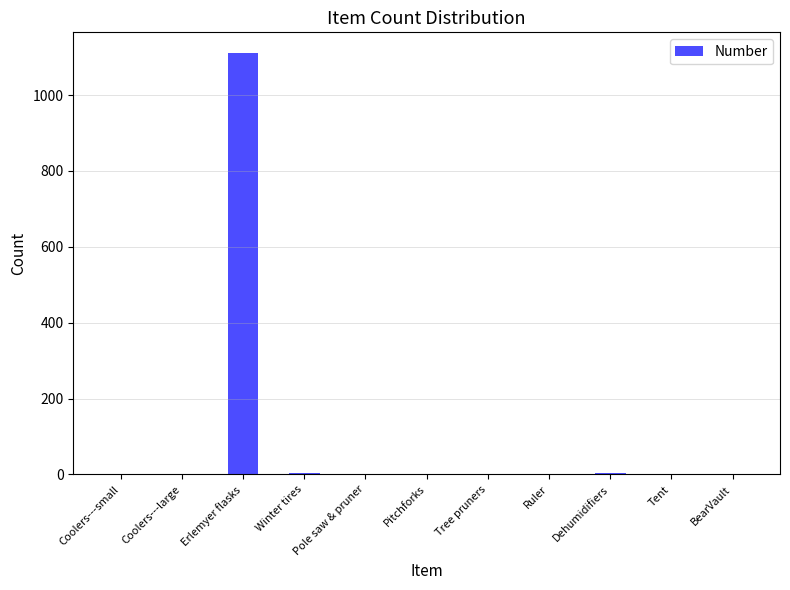

Between Pitchforks and Erlemyer flasks, which is larger?

Erlemyer flasks